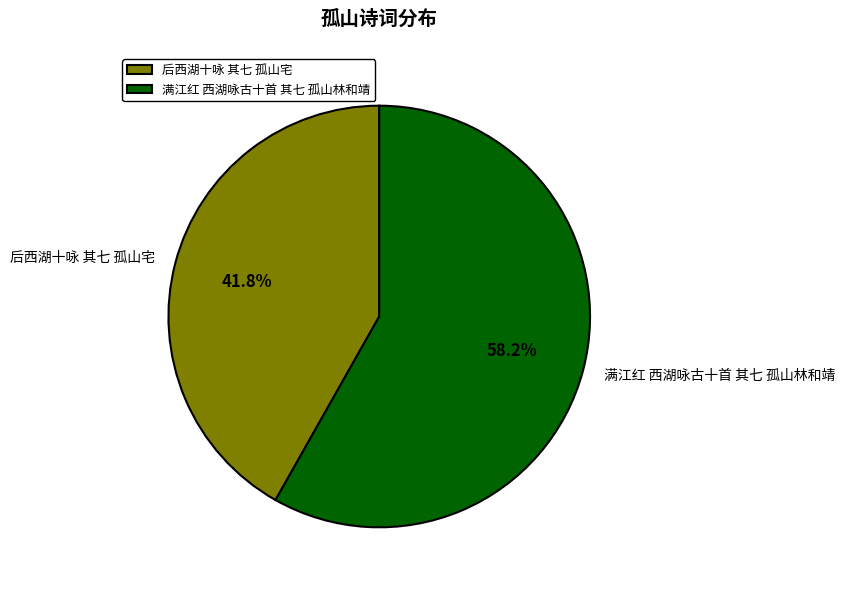

Is it true that 满江红 西湖咏古十首 其七 孤山林和靖 is 48% of the pie?

False